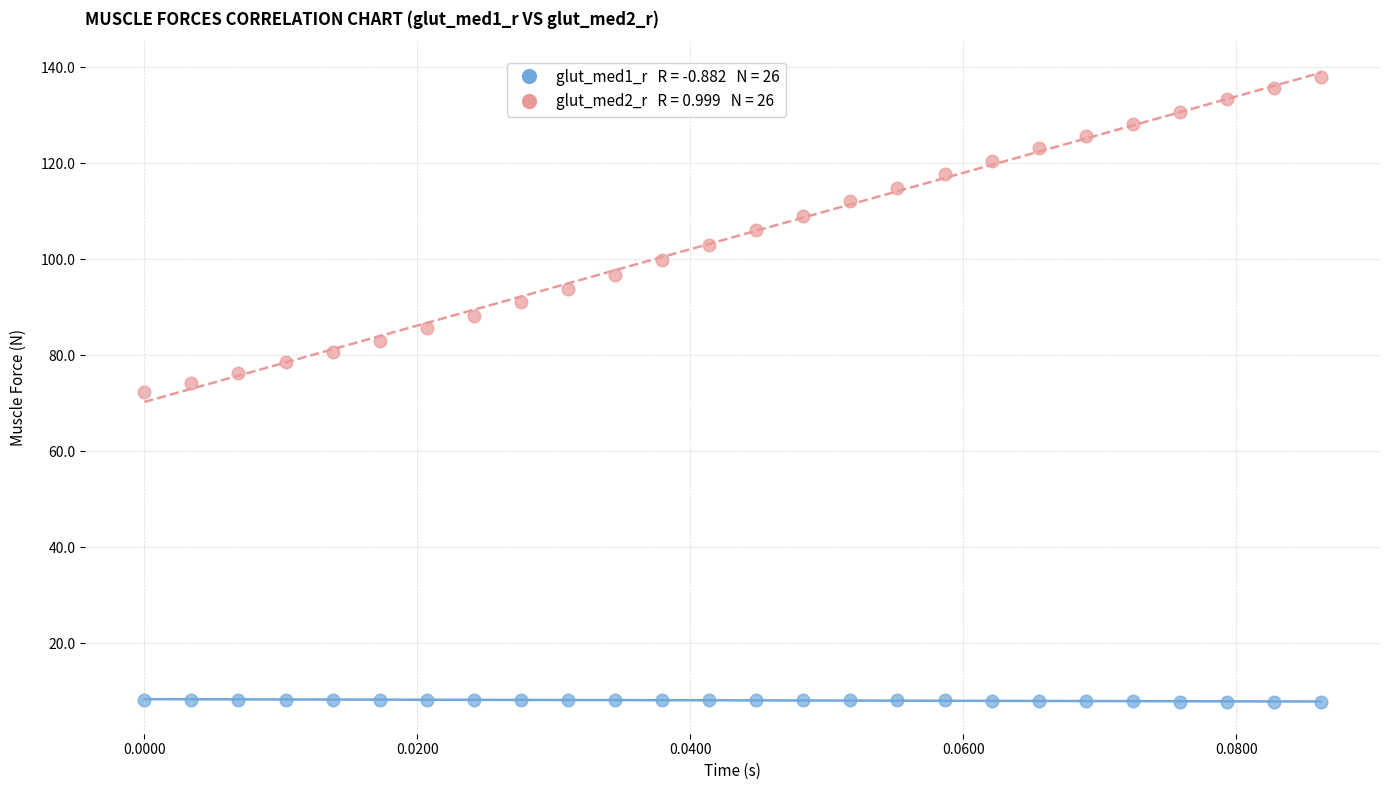

Across all data points, what is the range of Y values (max minus min)?

130.3